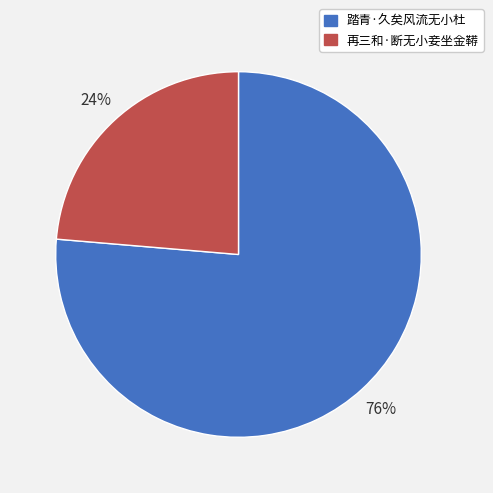

What is the ratio of the value at 再三和·断无小妾坐金鞯 to the value at 踏青·久矣风流无小杜?

0.3